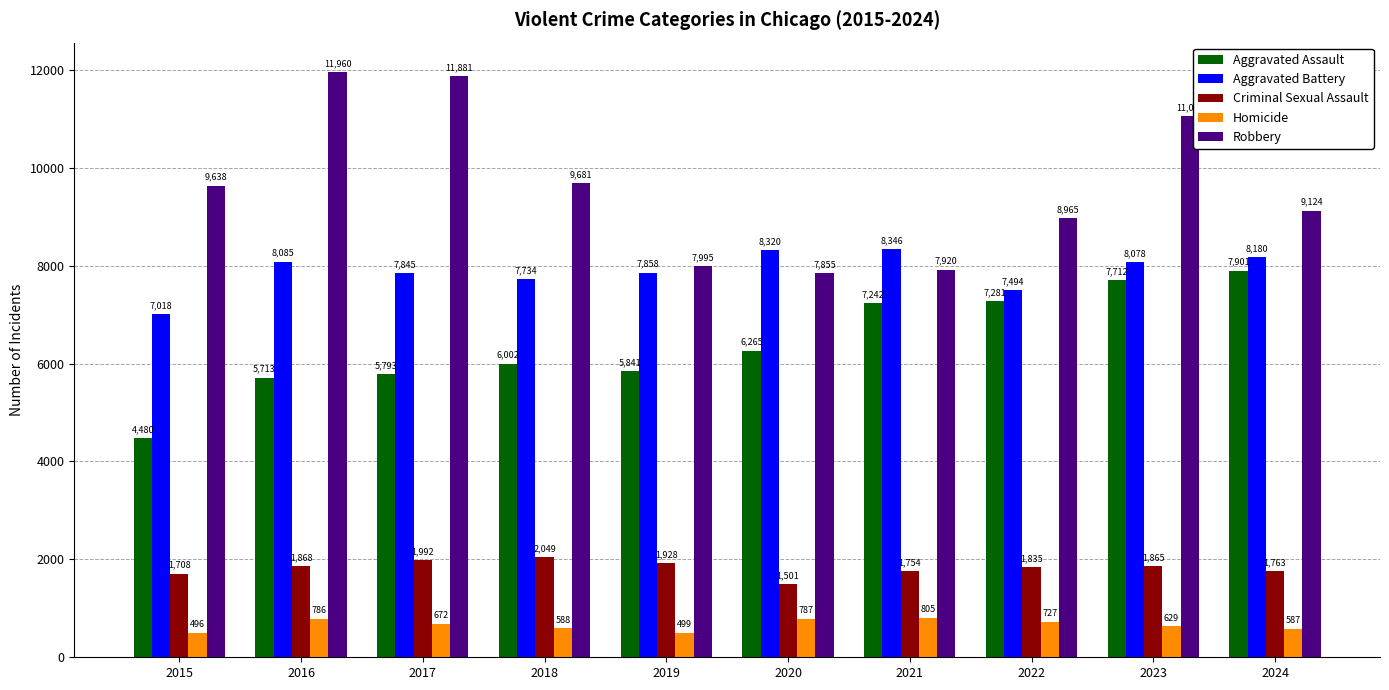

Reading left to right, extract all data points from this chart.

Aggravated Assault: 2015=4480	2016=5713	2017=5793	2018=6002	2019=5841	2020=6265	2021=7242	2022=7281	2023=7712	2024=7901
Aggravated Battery: 2015=7018	2016=8085	2017=7845	2018=7734	2019=7858	2020=8320	2021=8346	2022=7494	2023=8078	2024=8180
Criminal Sexual Assault: 2015=1708	2016=1868	2017=1992	2018=2049	2019=1928	2020=1501	2021=1754	2022=1835	2023=1865	2024=1763
Homicide: 2015=496	2016=786	2017=672	2018=588	2019=499	2020=787	2021=805	2022=727	2023=629	2024=587
Robbery: 2015=9638	2016=11960	2017=11881	2018=9681	2019=7995	2020=7855	2021=7920	2022=8965	2023=11053	2024=9124